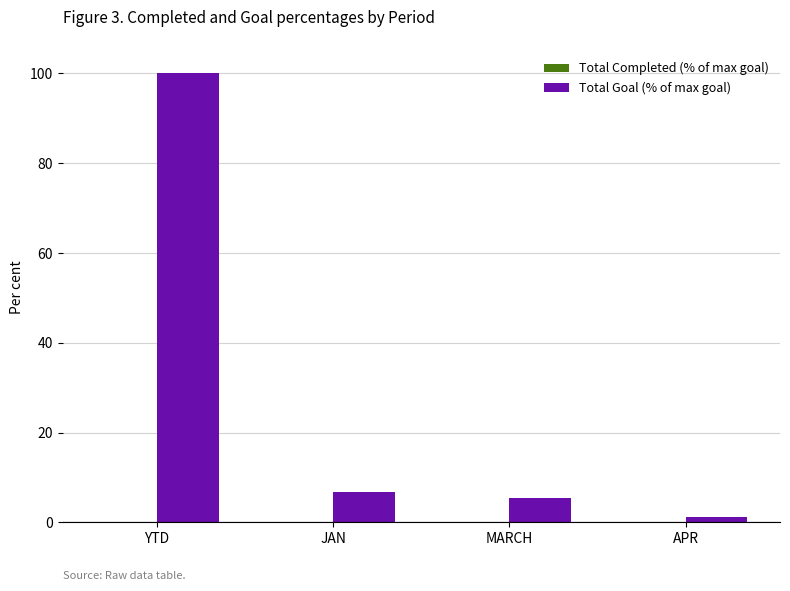

Which series has the widest spread of values?

Total Goal (% of max goal)